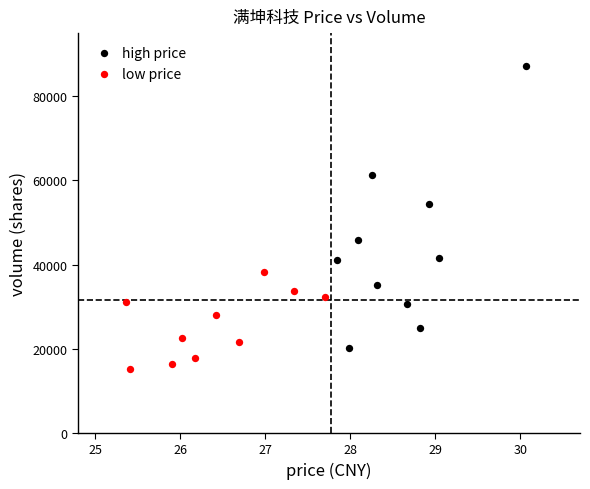

What are all the series names shown in the legend?

high price, low price